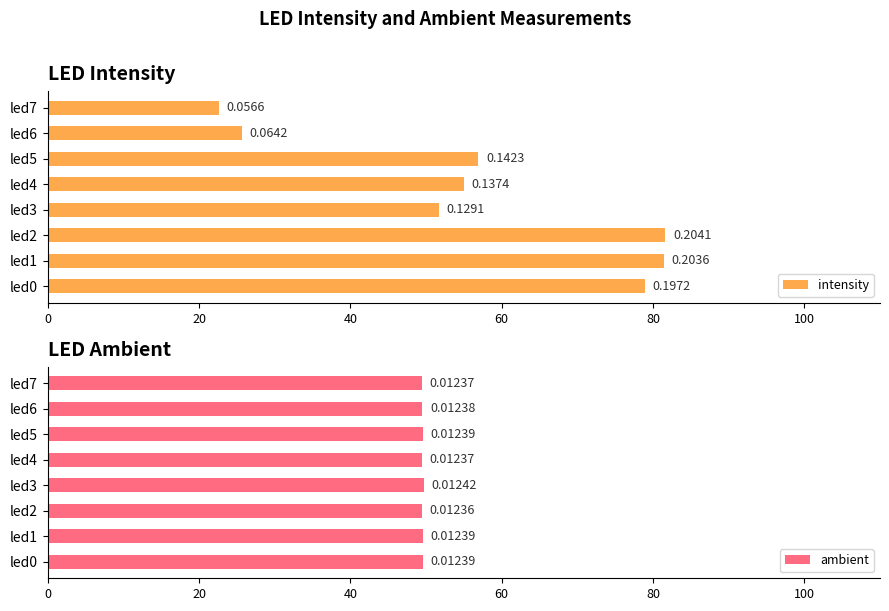

Are the bars horizontal?

Yes